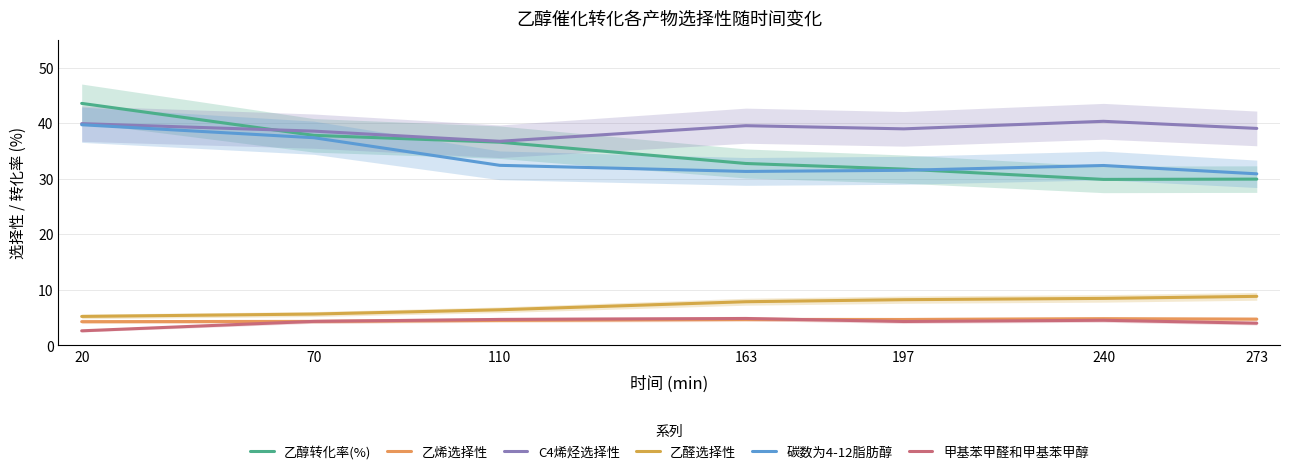

Is it true that 乙烯选择性 equals 4.2 at 20?

True